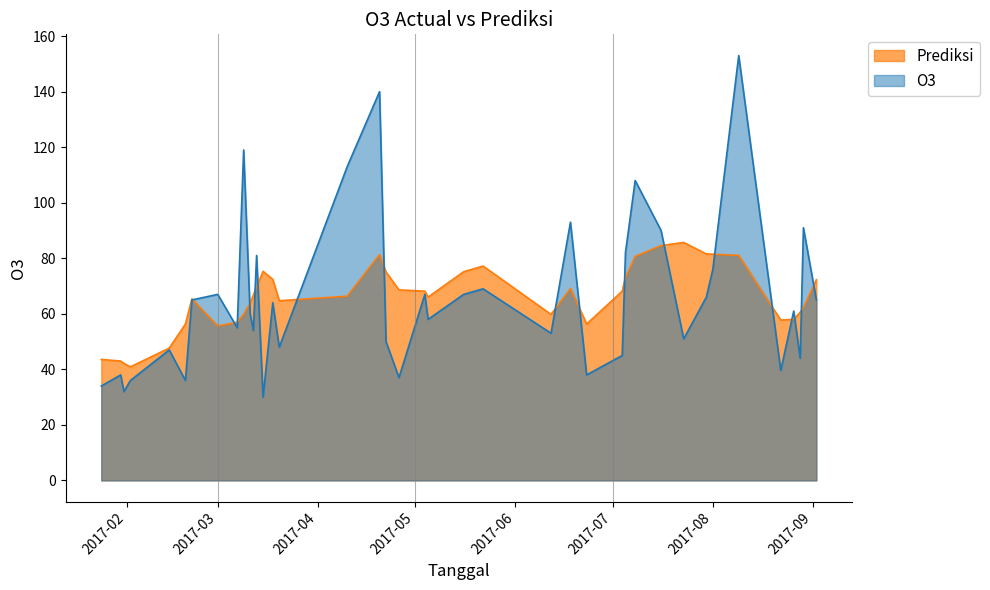

What is the sum of the O3 values at 2017-07-30 and 2017-06-18?

159.0